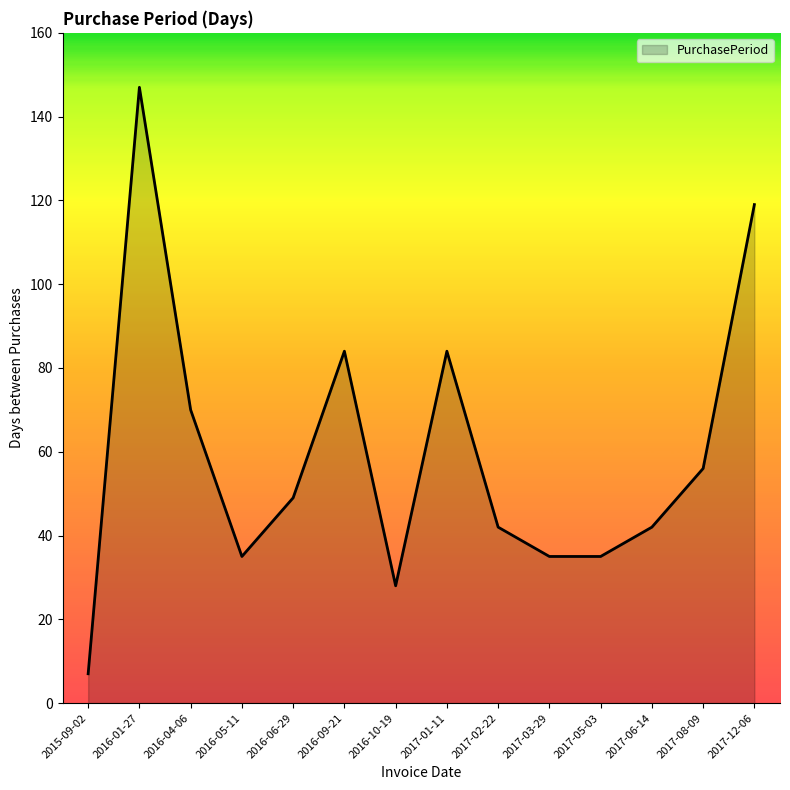

What is the maximum value shown in the chart?

147